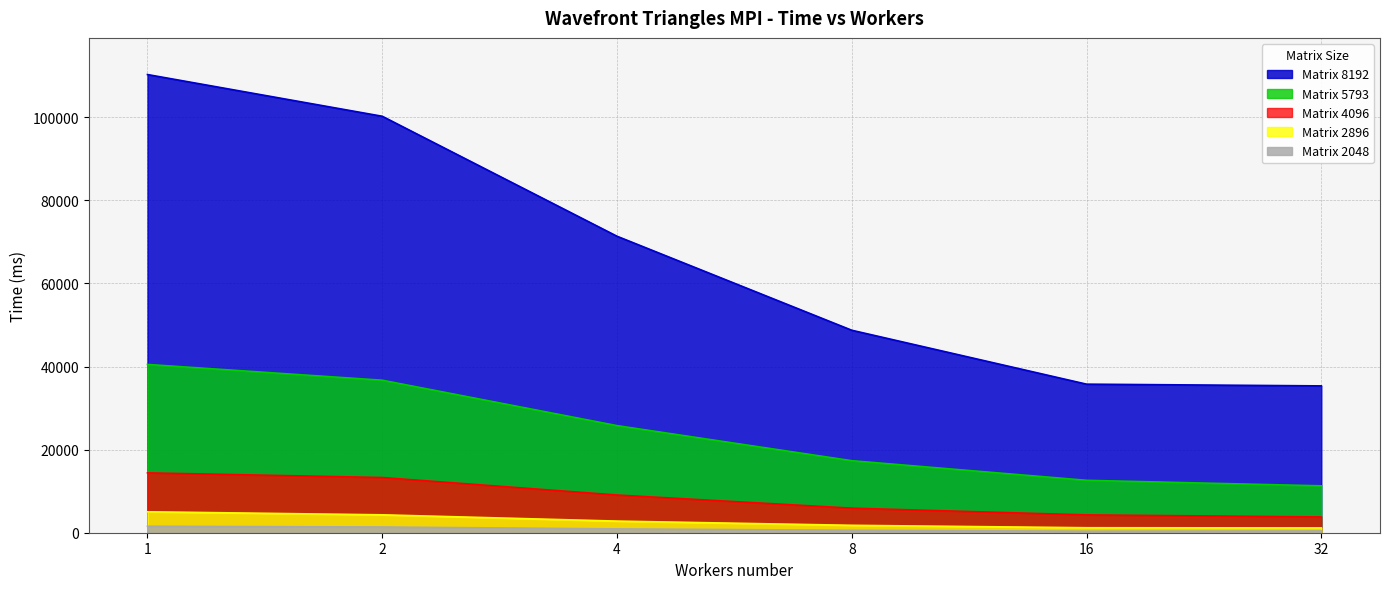

Is it true that Matrix 2048 equals 422 at 32?

True